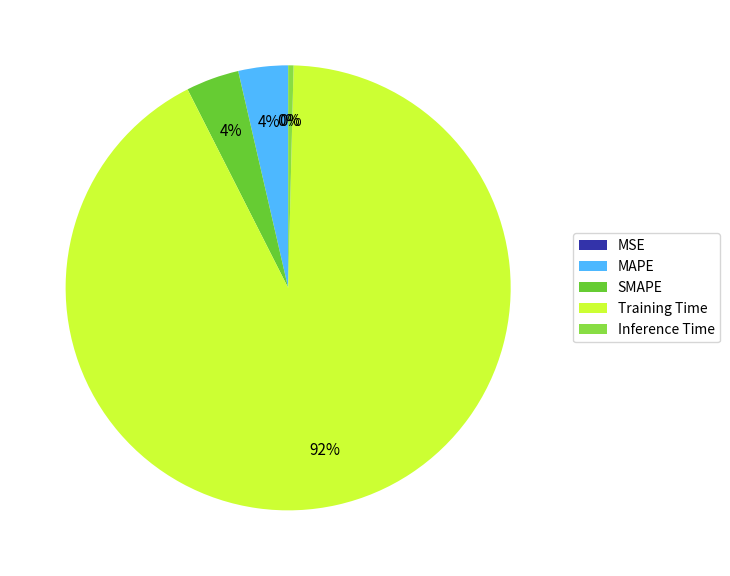

The SMAPE slice represents 4% of the pie. True or false?

True